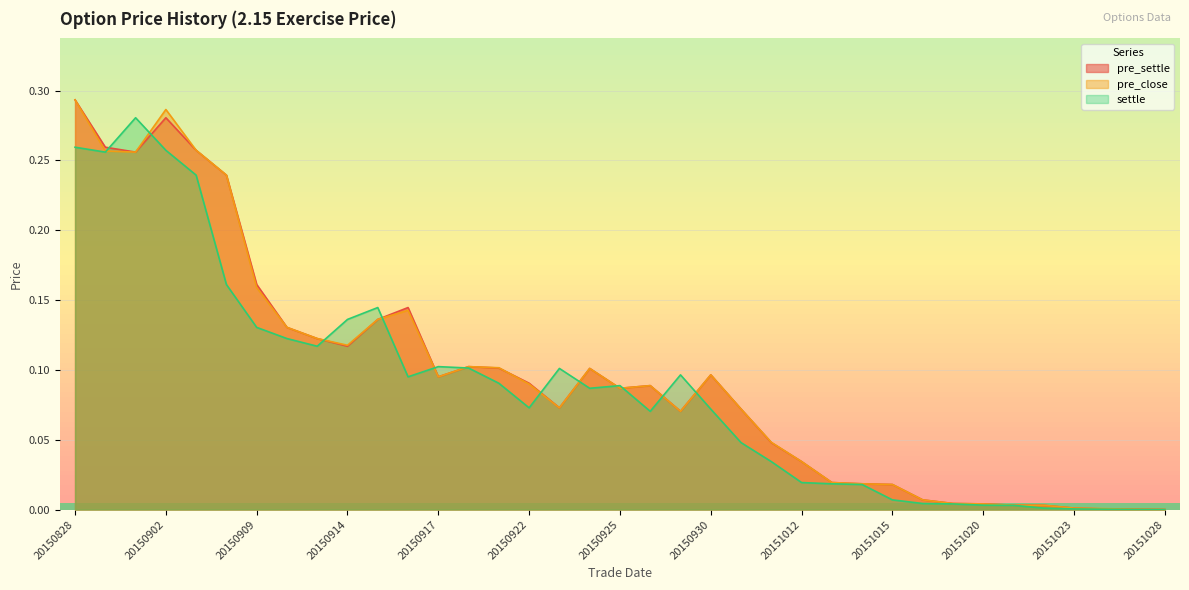

Rank the series at 20150922 from highest to lowest value.

pre_settle, pre_close, settle